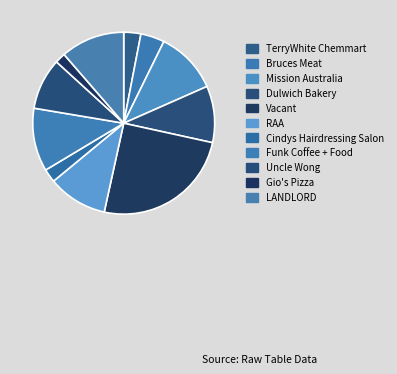

Count the number of slices in the pie.

11